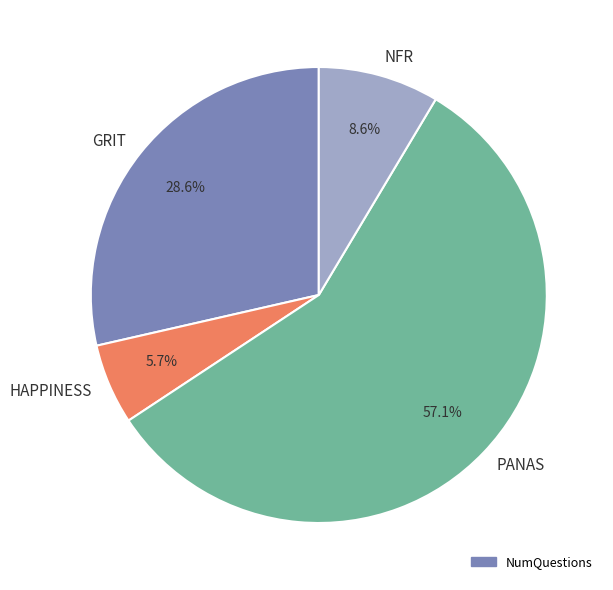

What is the ratio of the value at HAPPINESS to the value at GRIT?

0.2